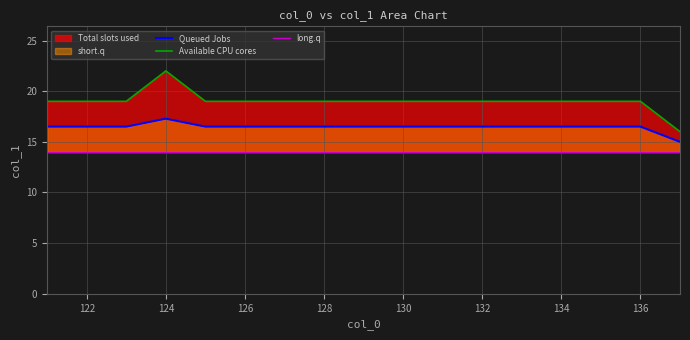

Reading left to right, extract all data points from this chart.

Queued Jobs: 16.5	16.5	16.5	17.3	16.5	16.5	16.5	16.5	16.5	16.5	16.5	16.5	16.5	16.5	16.5	16.5	15.0
Available CPU cores: 19.0	19.0	19.0	22.0	19.0	19.0	19.0	19.0	19.0	19.0	19.0	19.0	19.0	19.0	19.0	19.0	16.0
long.q: 14.0	14.0	14.0	14.0	14.0	14.0	14.0	14.0	14.0	14.0	14.0	14.0	14.0	14.0	14.0	14.0	14.0